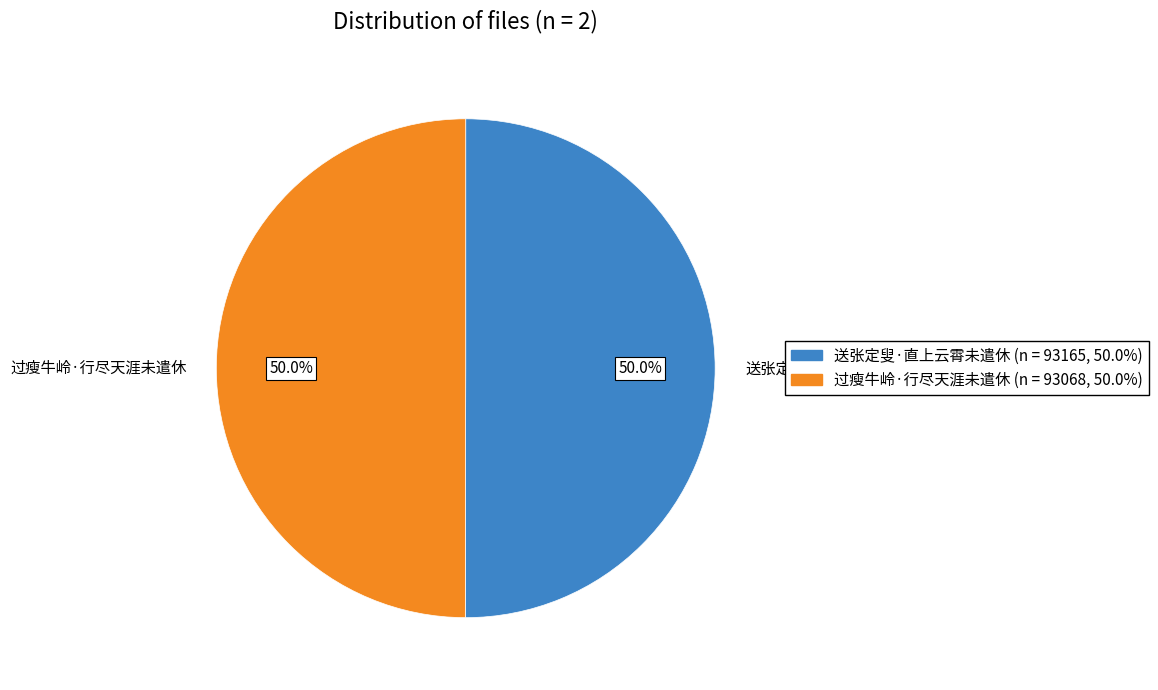

What is the ratio of the value at 送张定叟·直上云霄未遣休 to the value at 过瘦牛岭·行尽天涯未遣休?

1.0